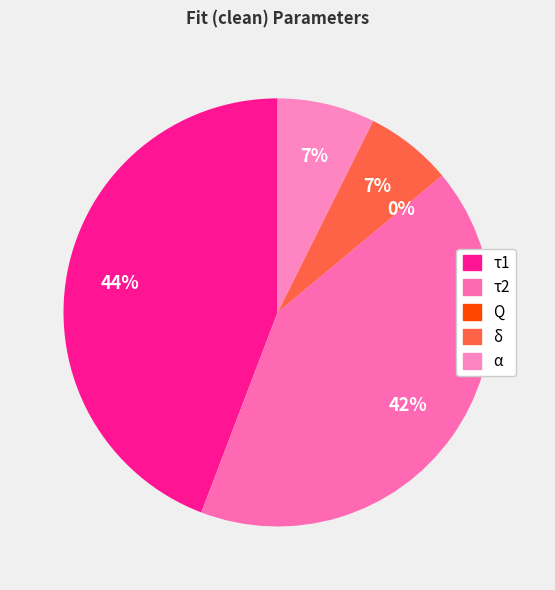

Which category has the smallest portion of the pie?

Q